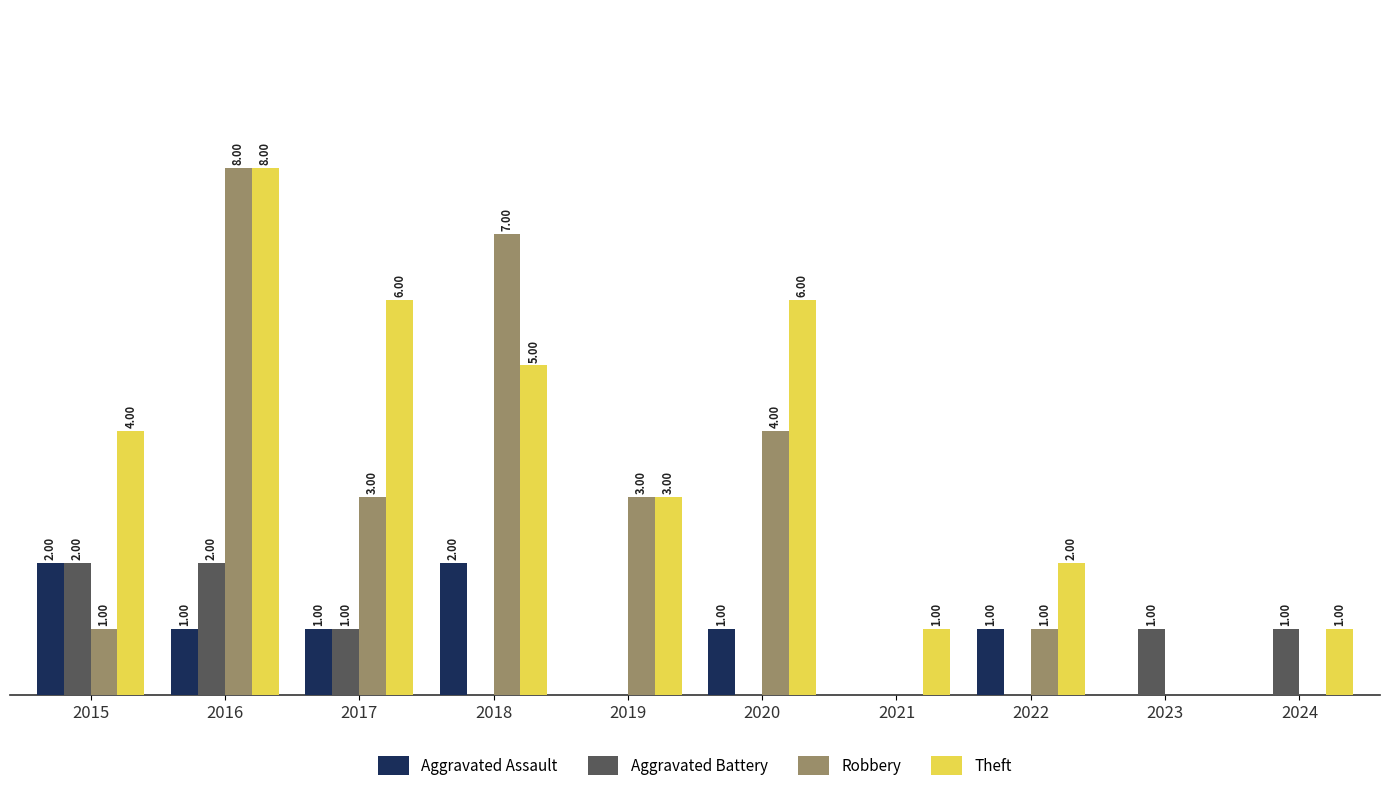

Which series has the largest total across all categories?

Theft